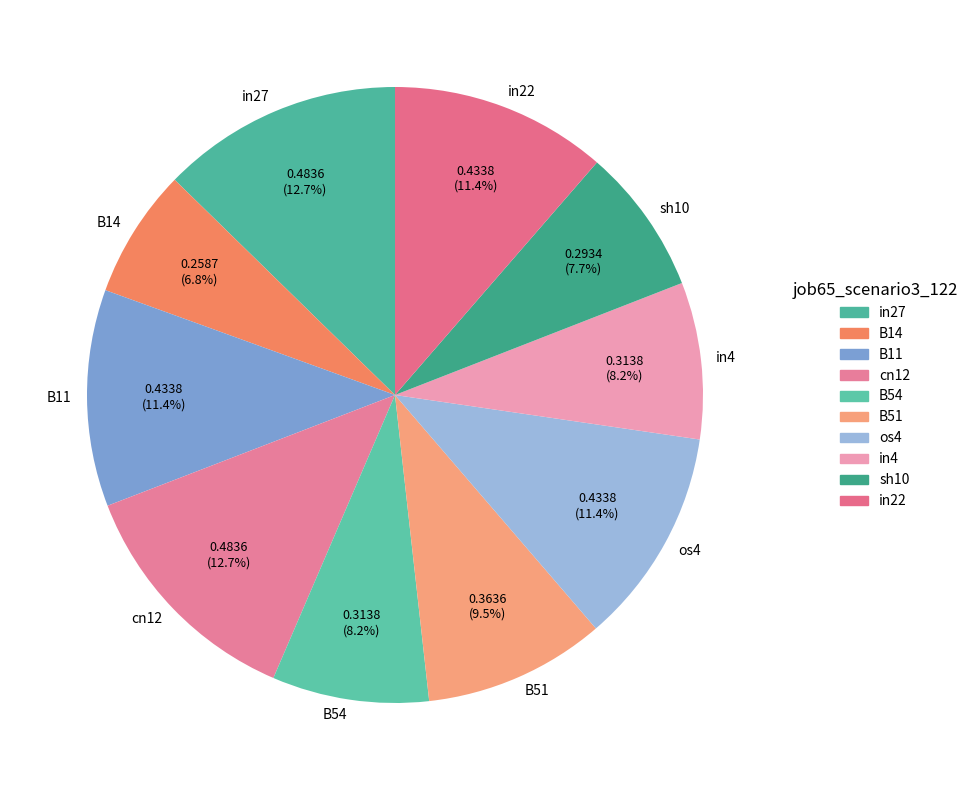

What is the smallest slice in the pie chart?

B14